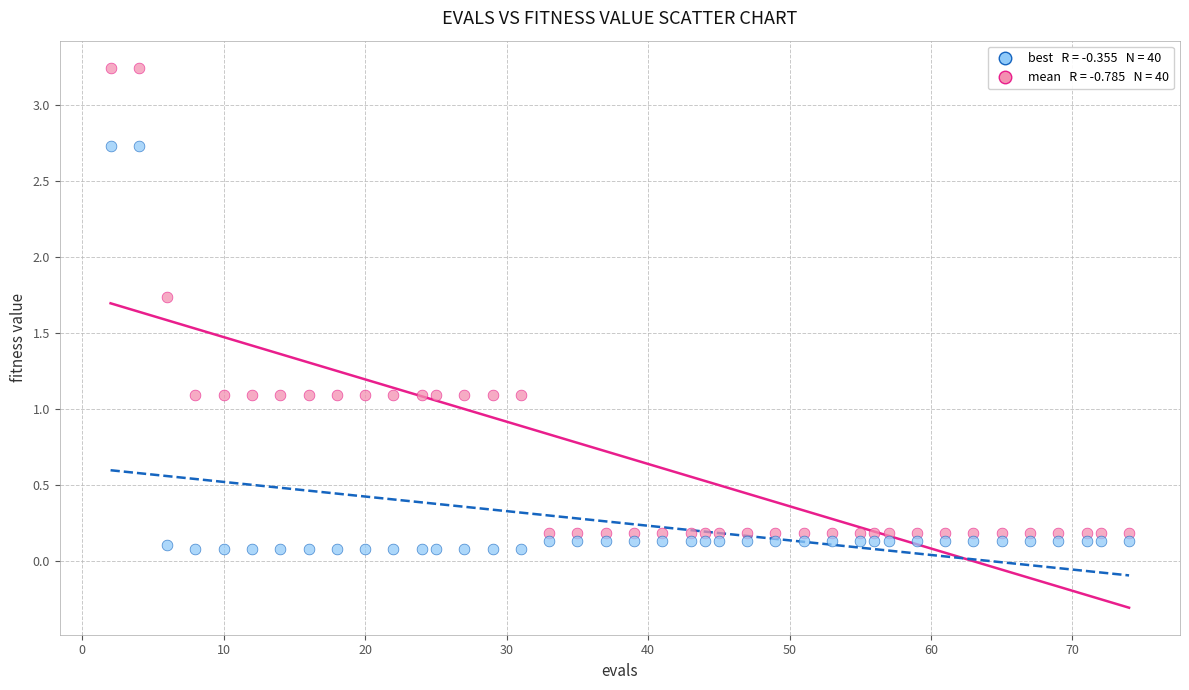

Across all data points, what is the range of X values (max minus min)?

72.0